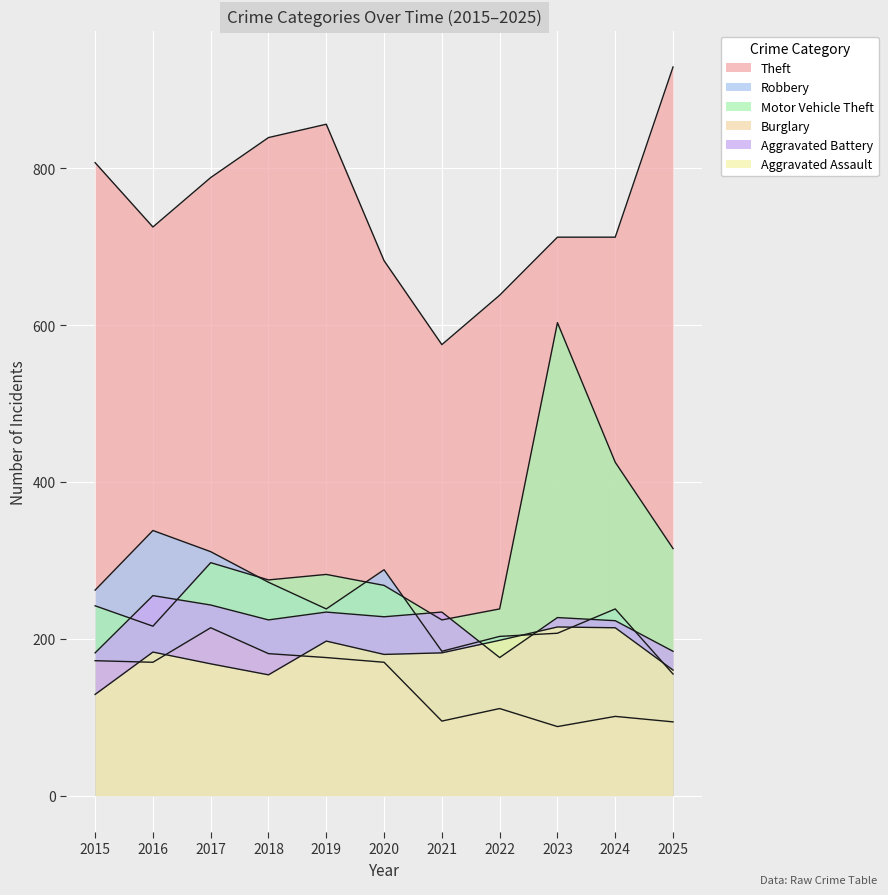

What is the average value of the Motor Vehicle Theft series?

308